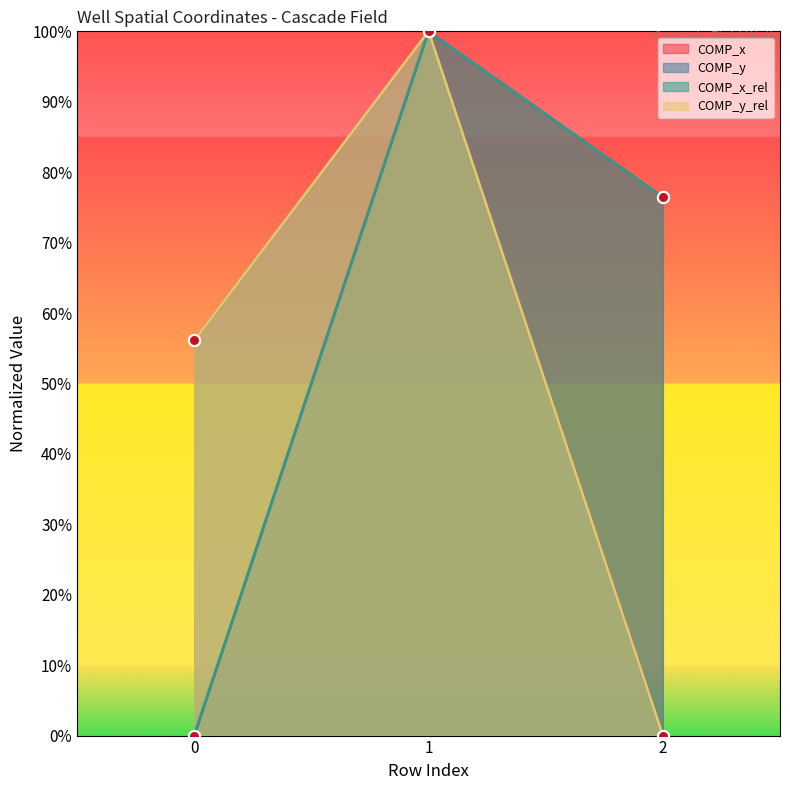

What is the highest value of the COMP_x_rel series?

1.0